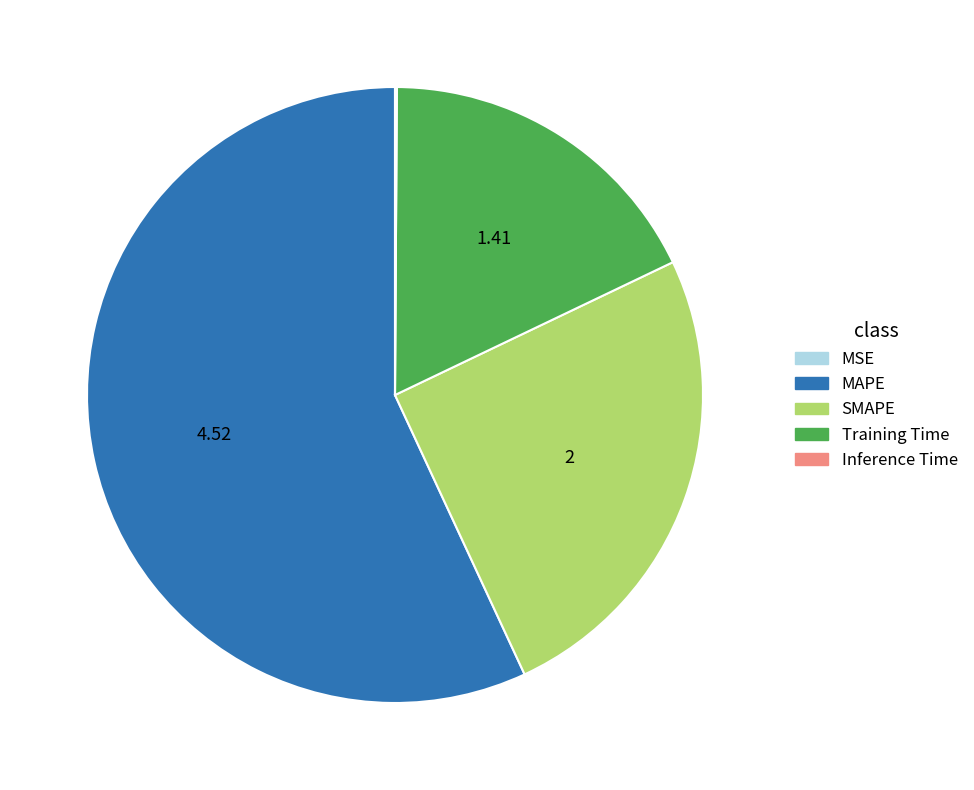

Is the sum of MAPE and SMAPE greater than half?

Yes